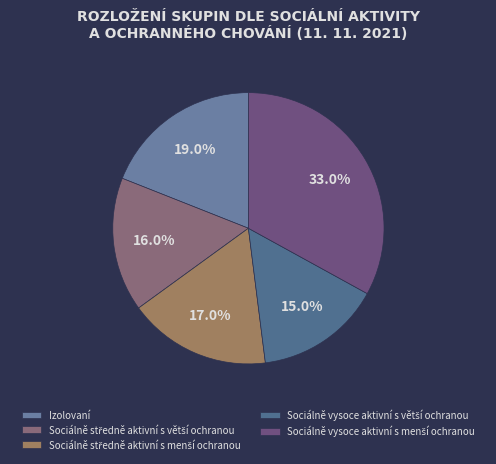

The Sociálně středně aktivní s menší ochranou slice represents 22% of the pie. True or false?

False